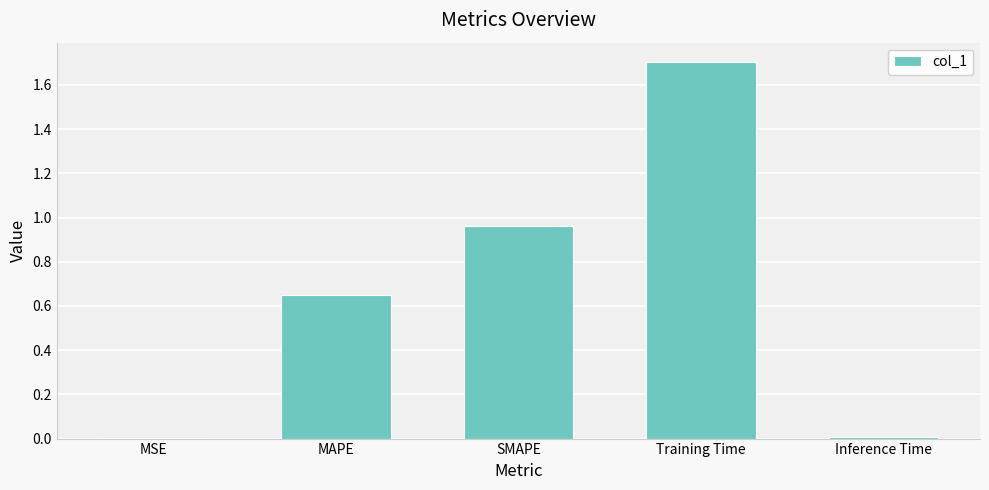

At which category does the chart reach its peak across all series?

Training Time